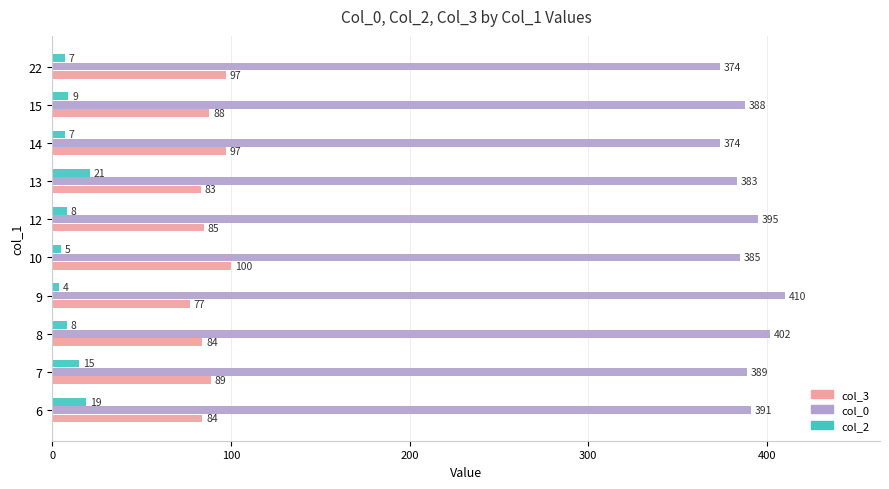

Rank the series by their maximum value, from lowest to highest.

col_2, col_3, col_0